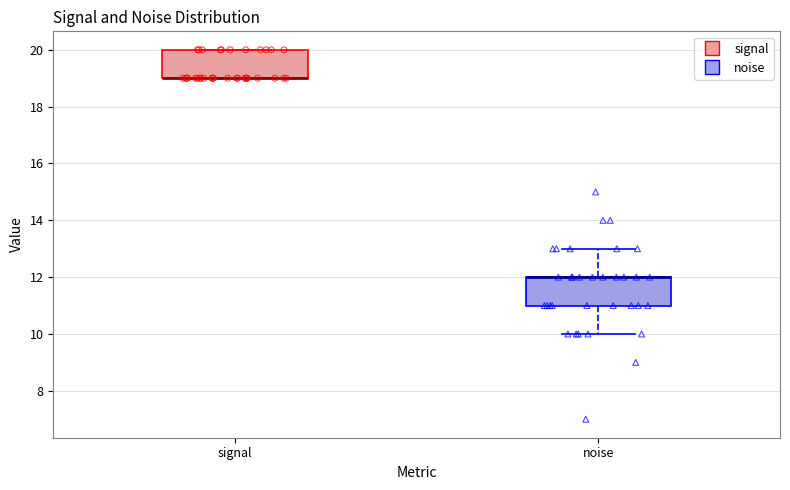

Reading left to right, transcribe this box plot: for each box, give where its median line is, the range the box spans, and where its two whiskers end, as read against the y-axis. The values are not printed on the chart, so give them approximately, as read against the axis.

signal: median 19 (drawn on the box's lower edge), box 19 to 20, whiskers 19 to 20
noise: median 12 (drawn on the box's upper edge), box 11 to 12, whiskers 10 to 13